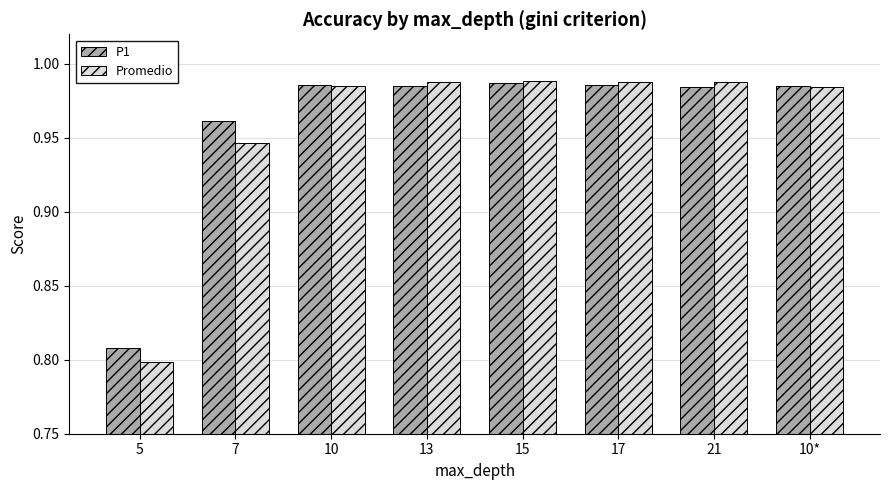

Which series has the largest range (max minus min)?

Promedio